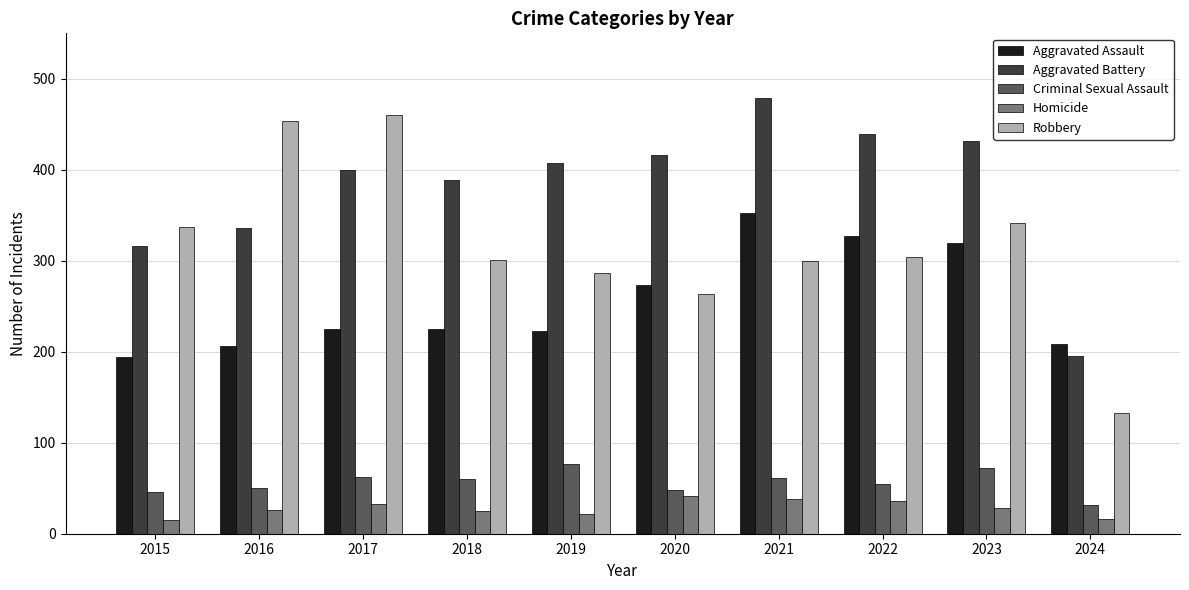

What is the greatest value displayed?

479